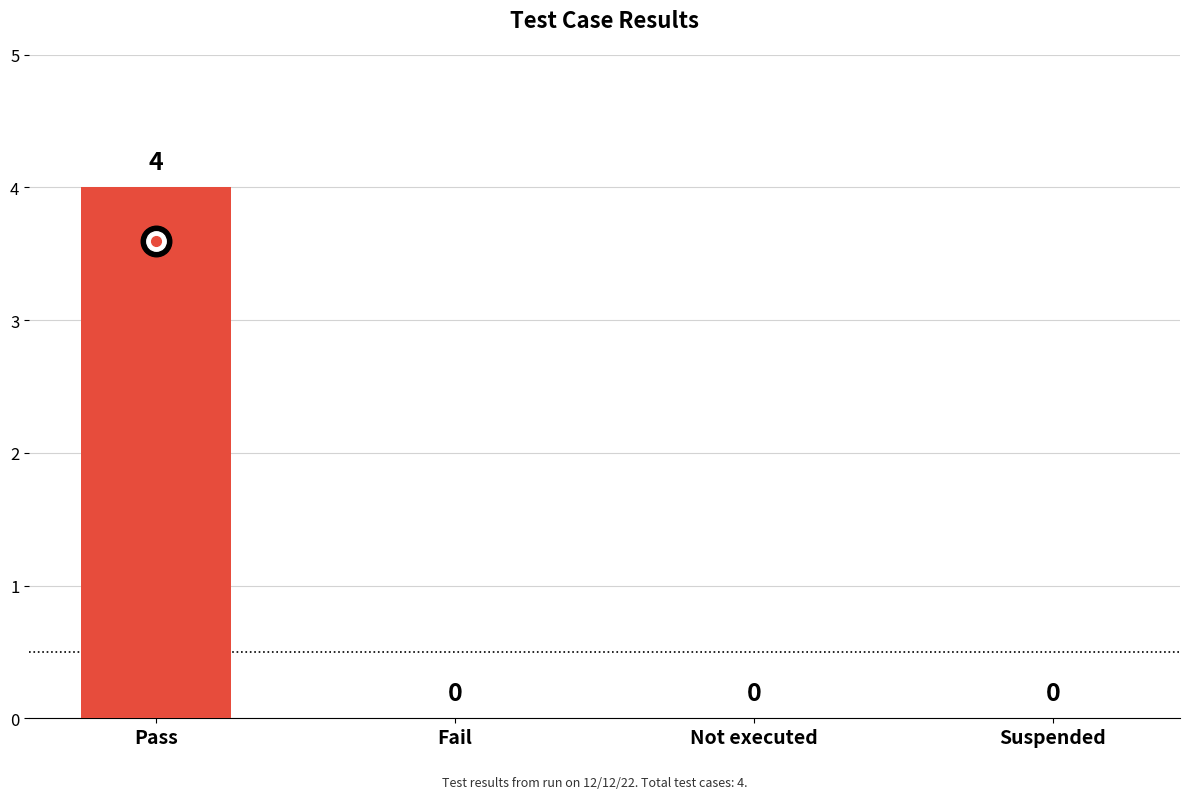

Is it true that the value at Not executed is 0?

True